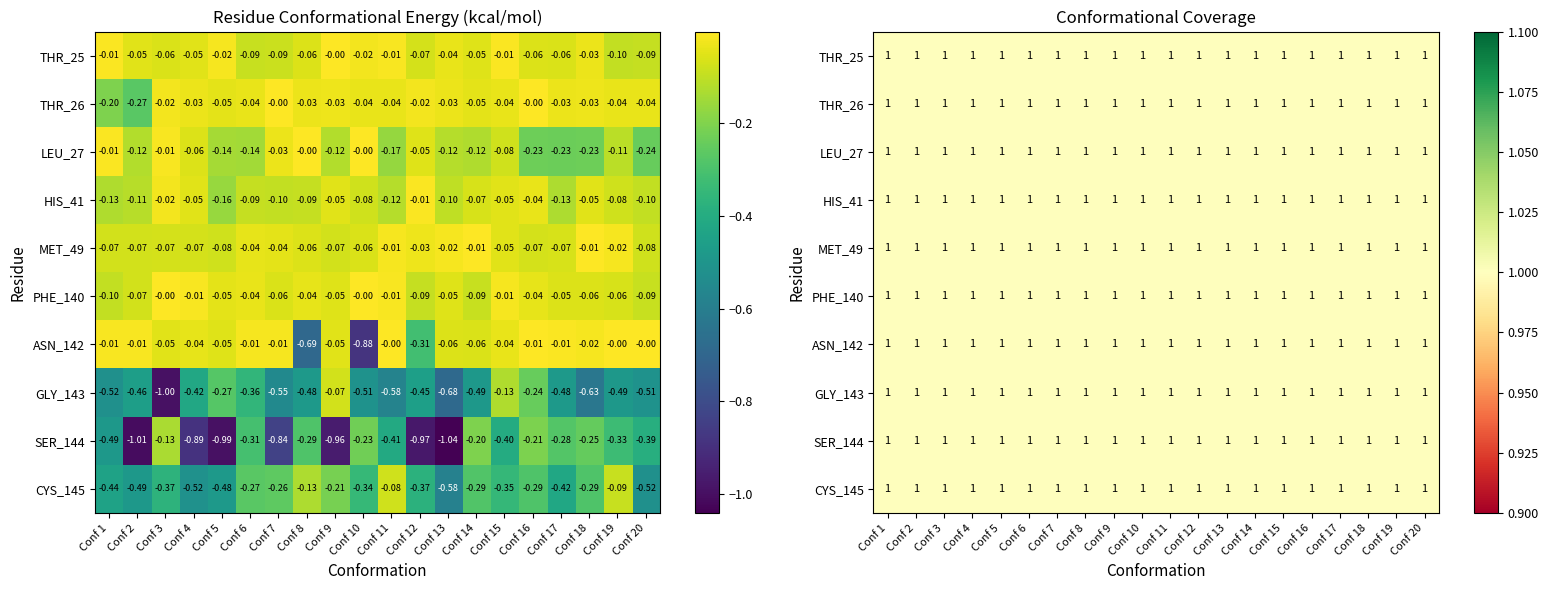

Where is SER_144 nearest to the value 0?

Conf 3